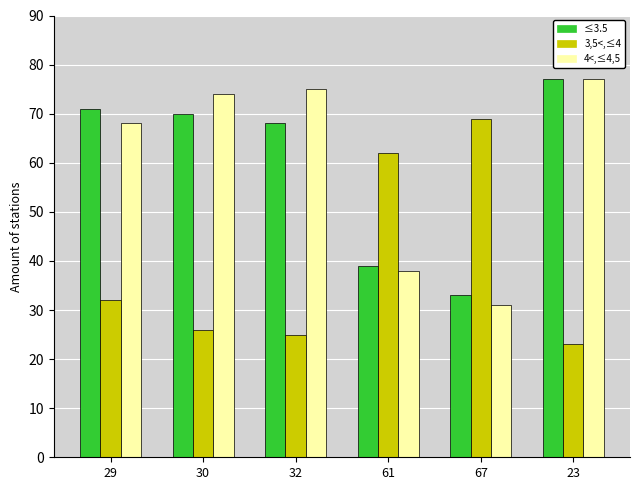

At which category is the sum across all series the highest?

23